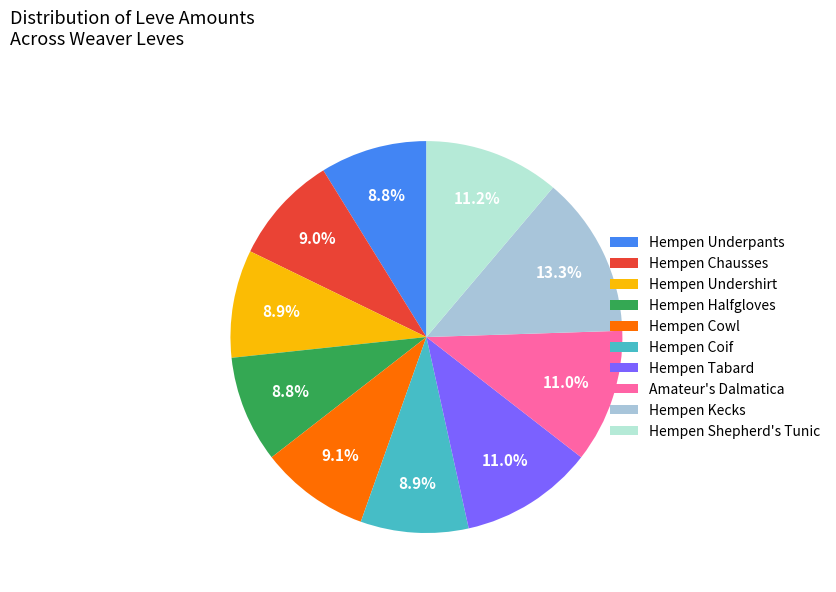

What percentage is NOT represented by Hempen Underpants?

91.2%